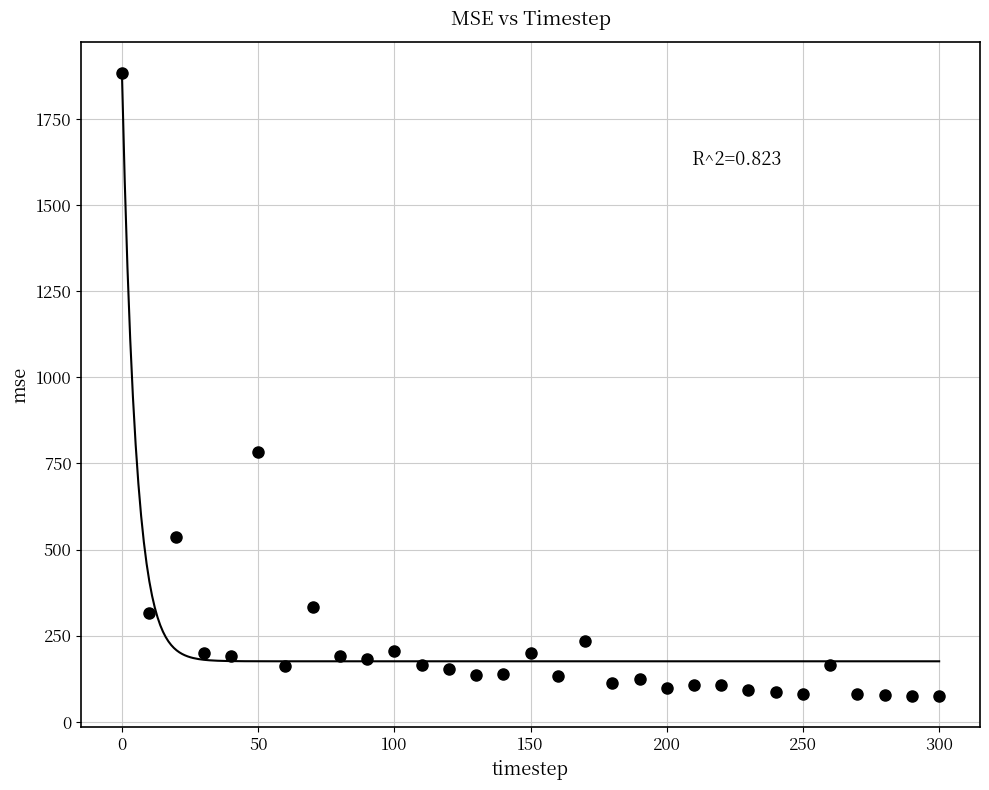

What Y value in the scatter plot is closest to 979?

783.6